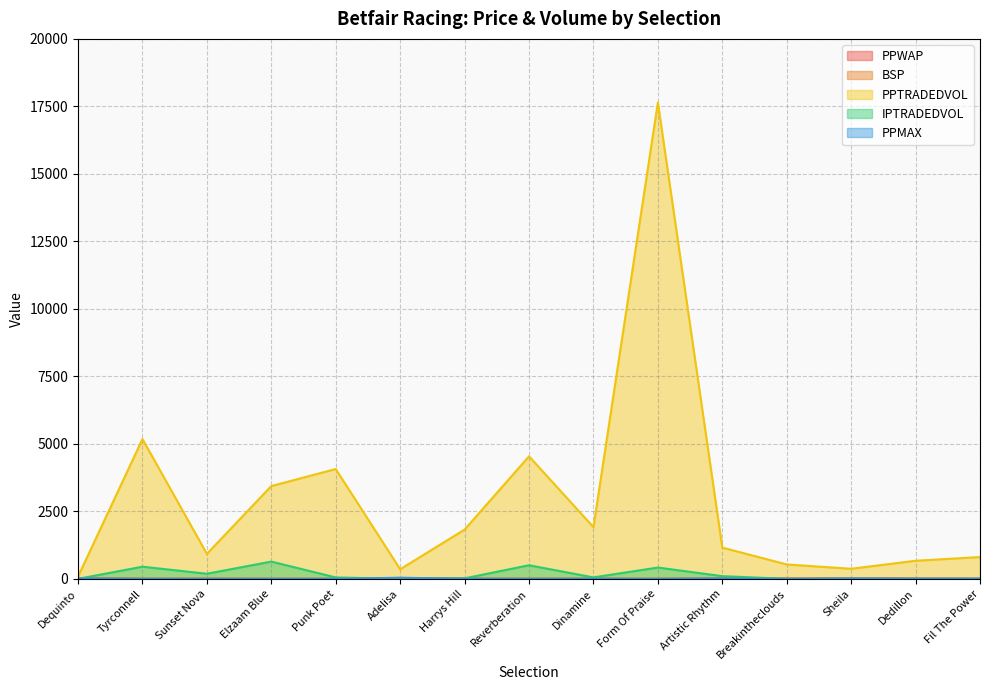

At which category does PPTRADEDVOL reach its first local peak?

Tyrconnell